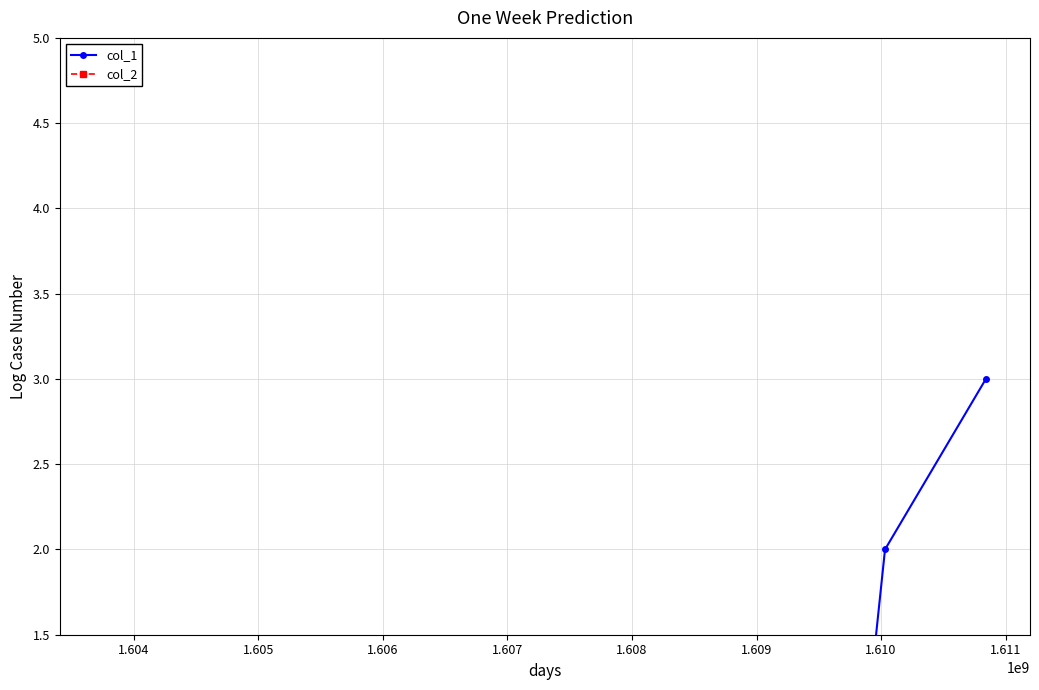

True or false: col_1 and col_2 intersect in this chart.

False